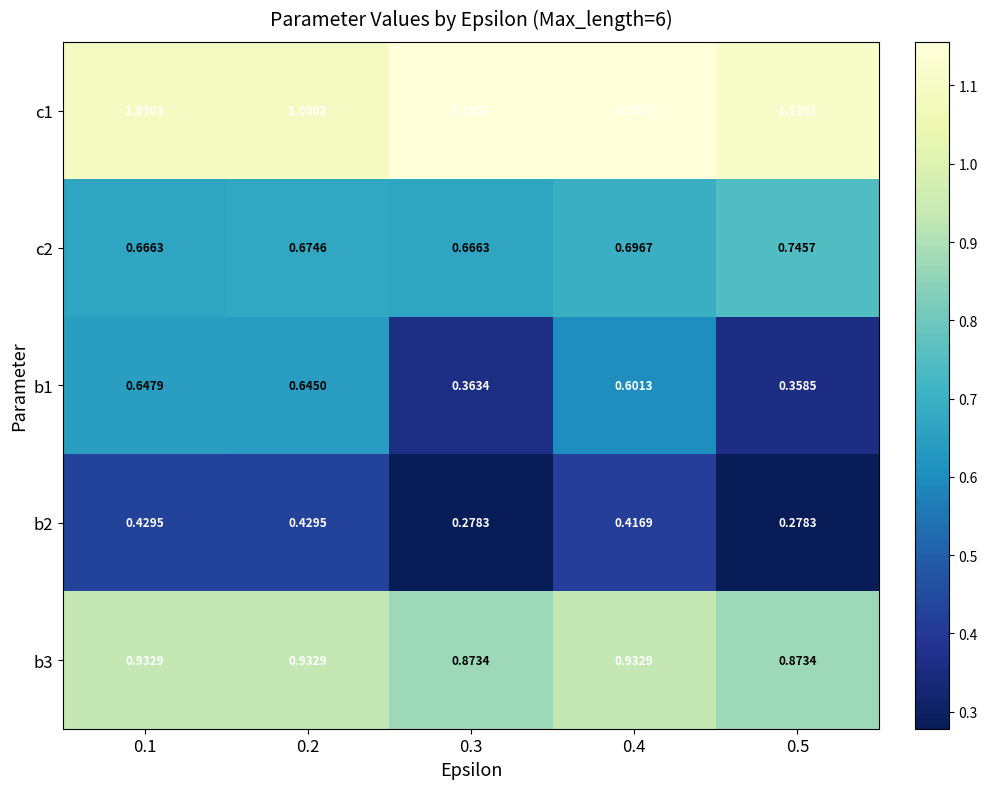

Is the value of c1 at 0.2 greater than the value of b3 at 0.2?

Yes